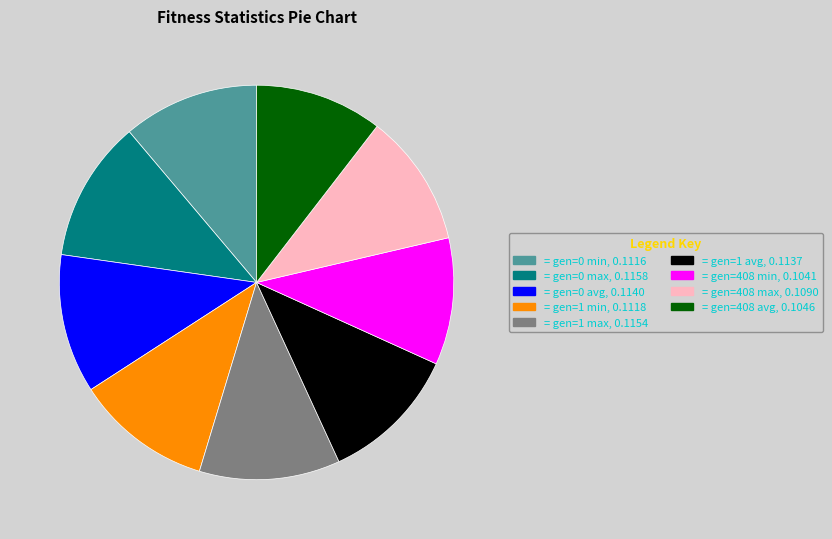

Is there a majority slice in this chart?

No